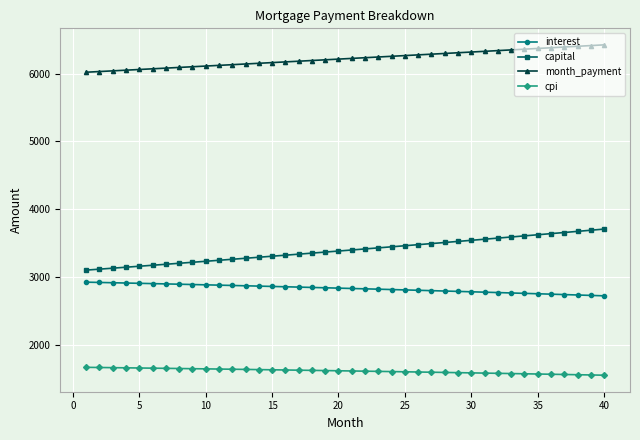

Which series has the widest spread of values?

capital